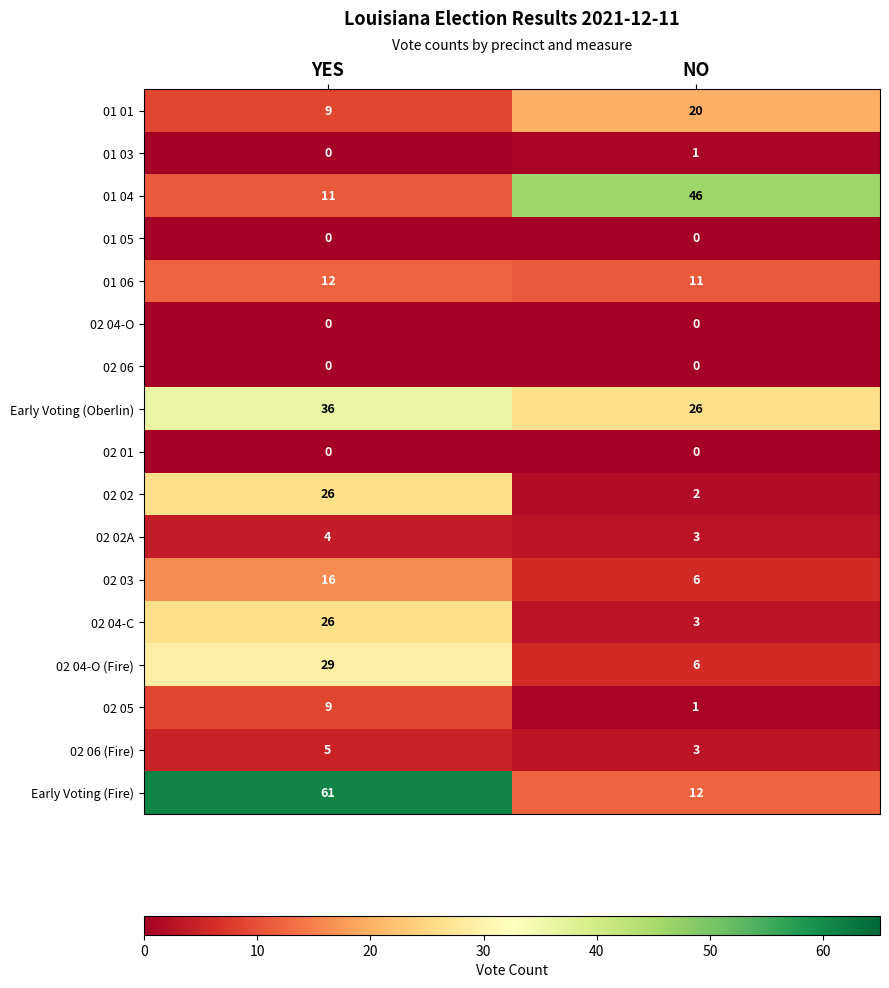

Where is 01 04 nearest to the value 28?

YES